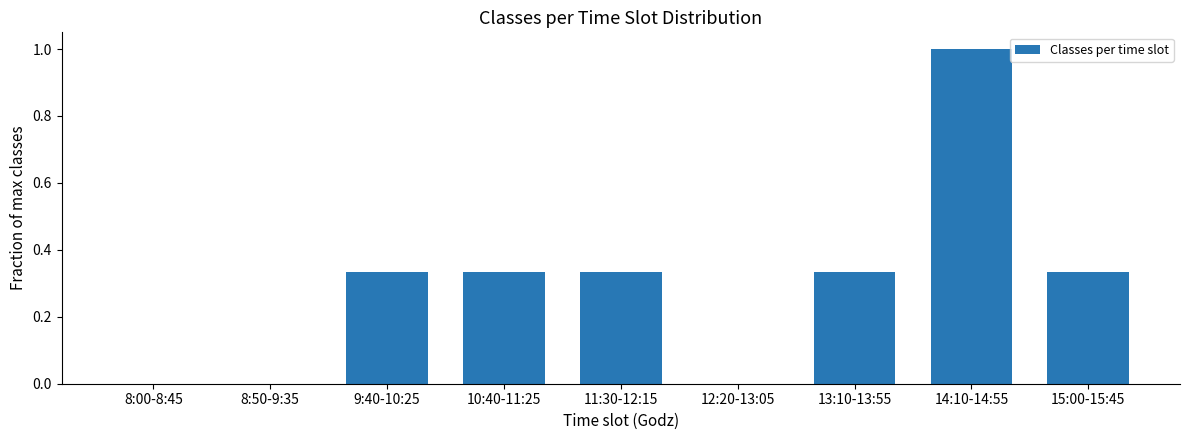

At which category does the chart reach its peak across all series?

14:10-14:55